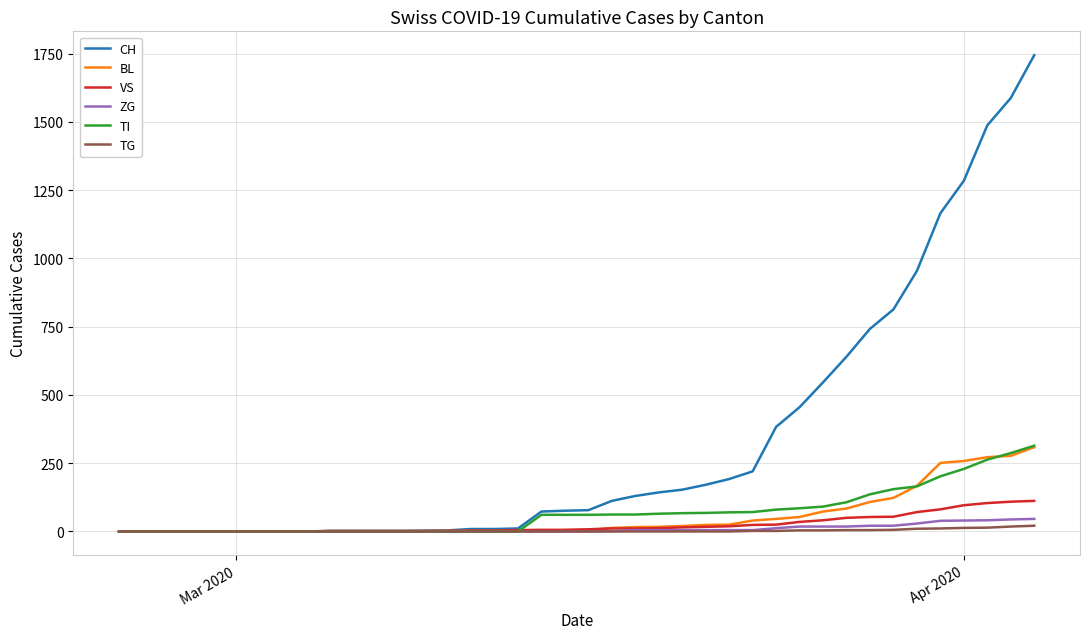

What is the difference between the maximum and second lowest values in the CH series?

1744